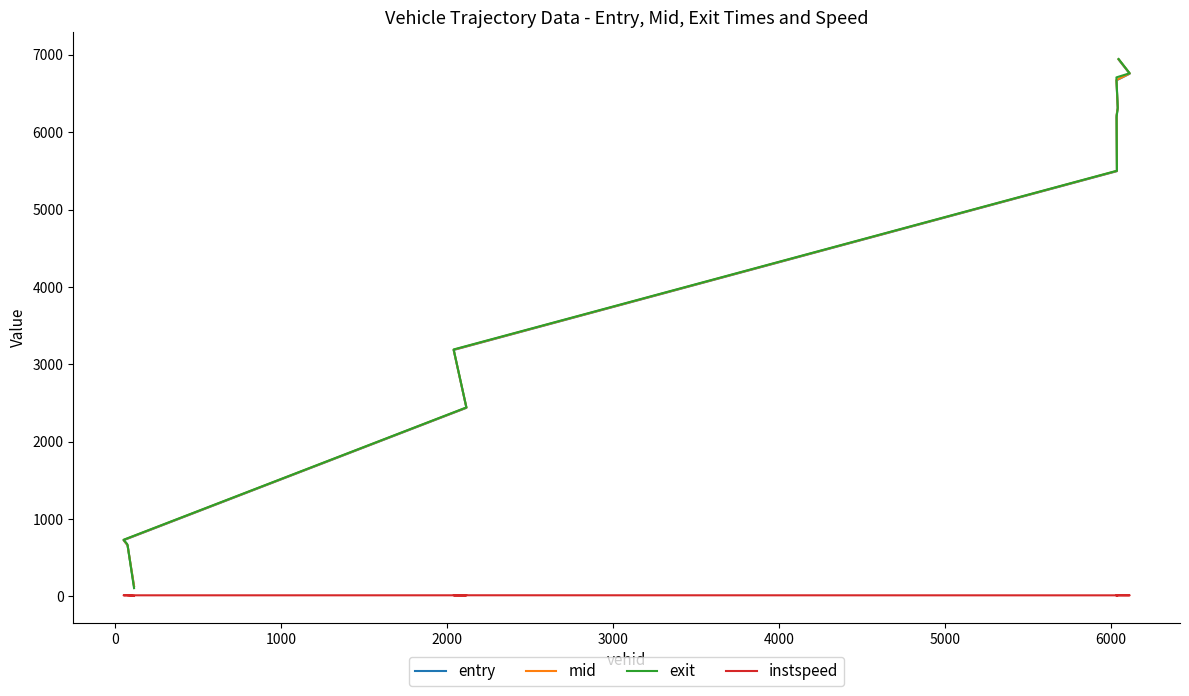

What is the label of the 9th point from the right?

2000